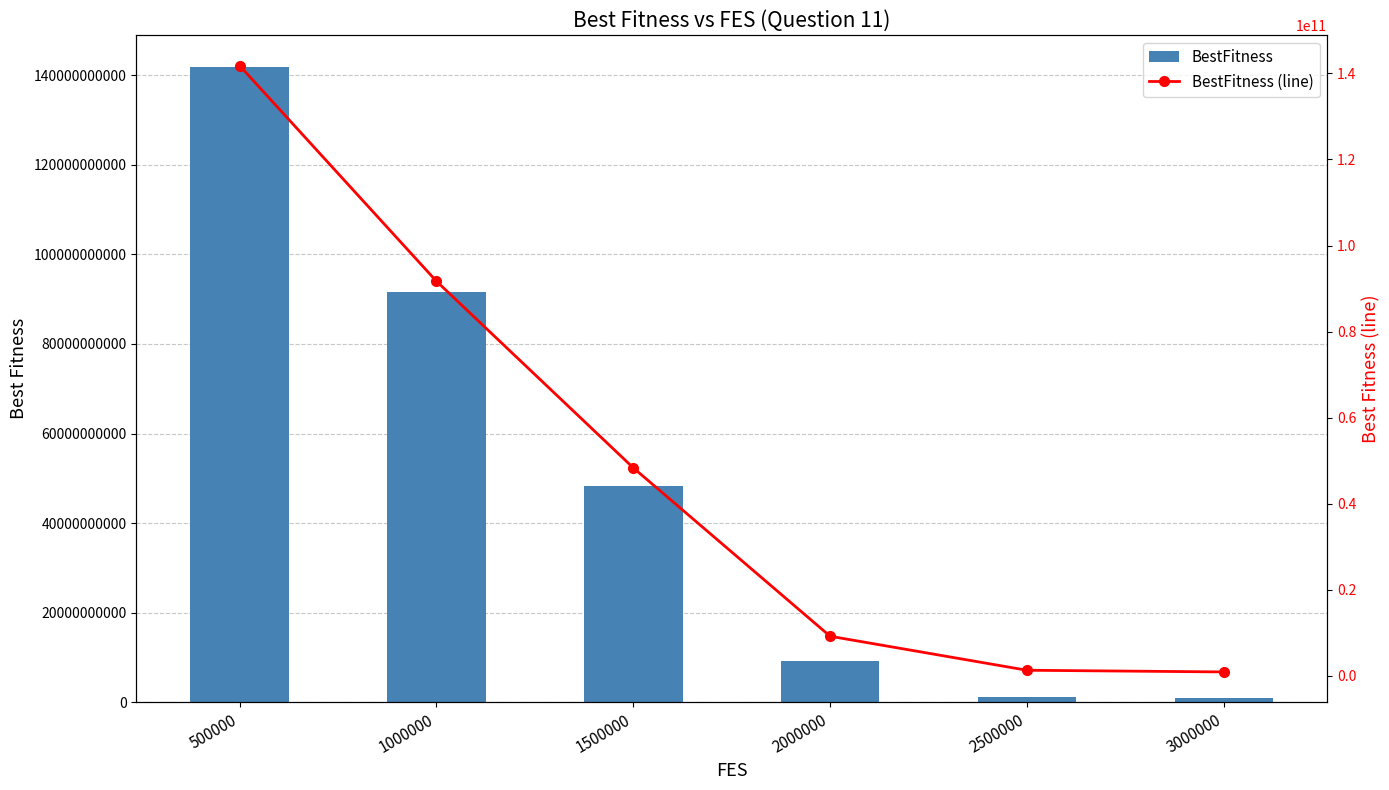

The value of BestFitness at 1500000 is 48331726973.3. True or false?

True